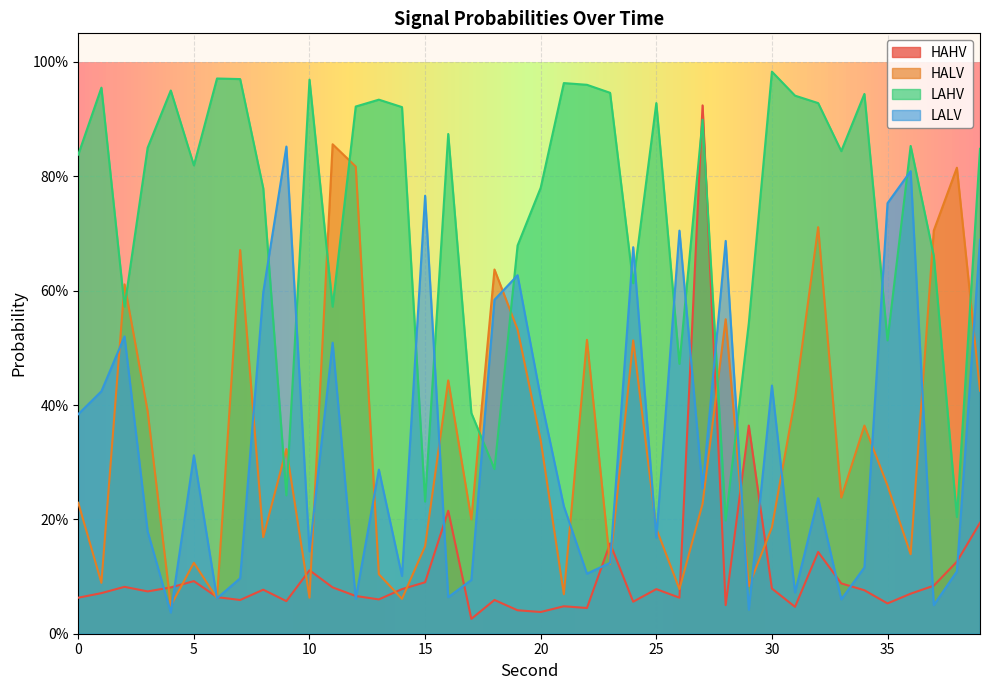

Between 0 and 33, which series saw the biggest shift?

LALV